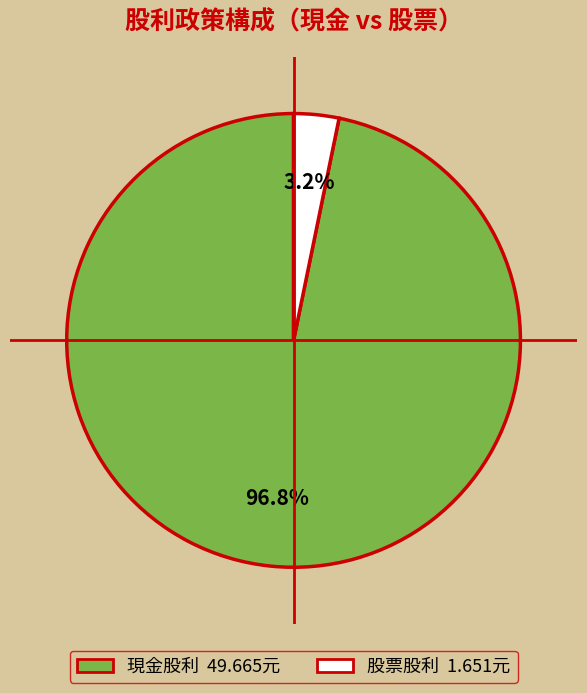

Is there a majority slice in this chart?

Yes